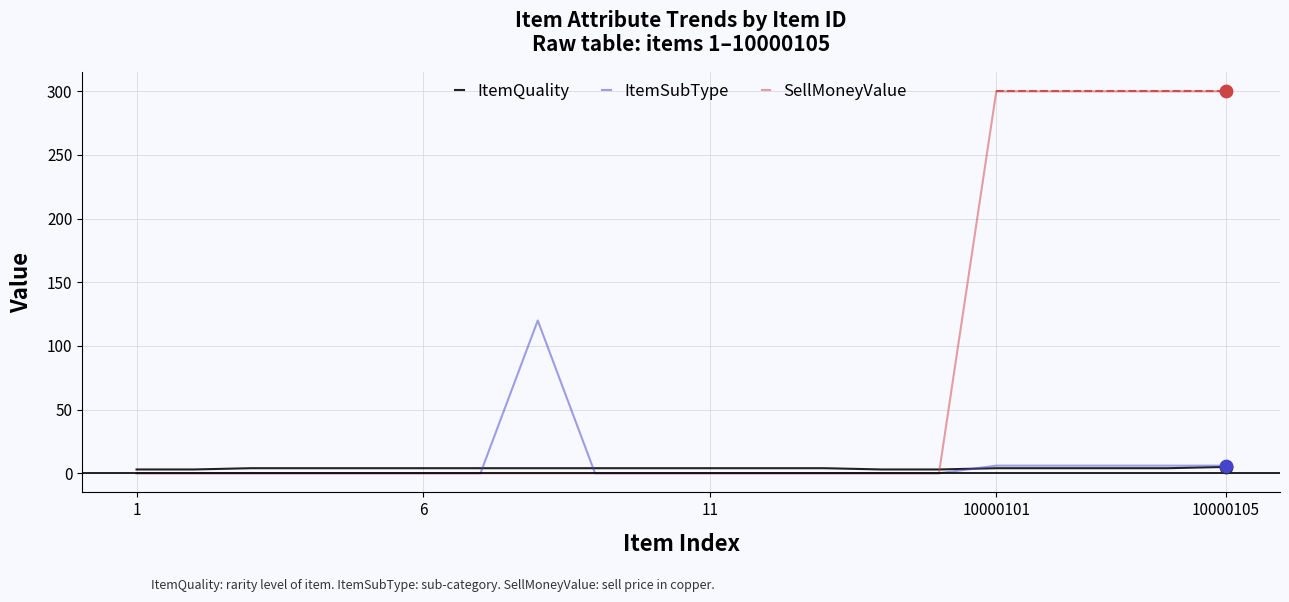

Which series has the widest spread of values?

SellMoneyValue